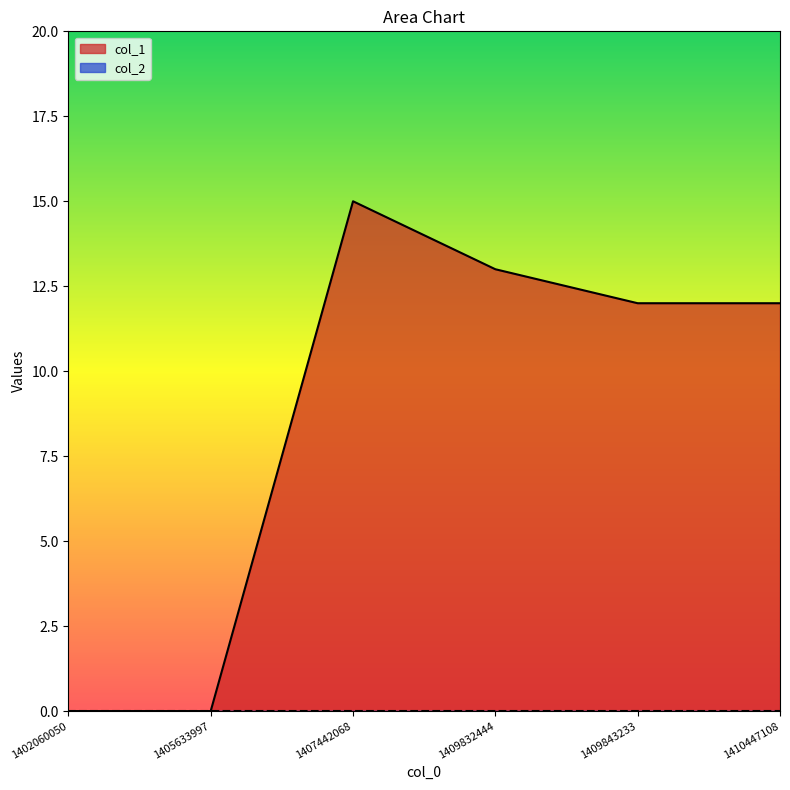

What is the change in value from 1407442068 to 1409843233?

-3